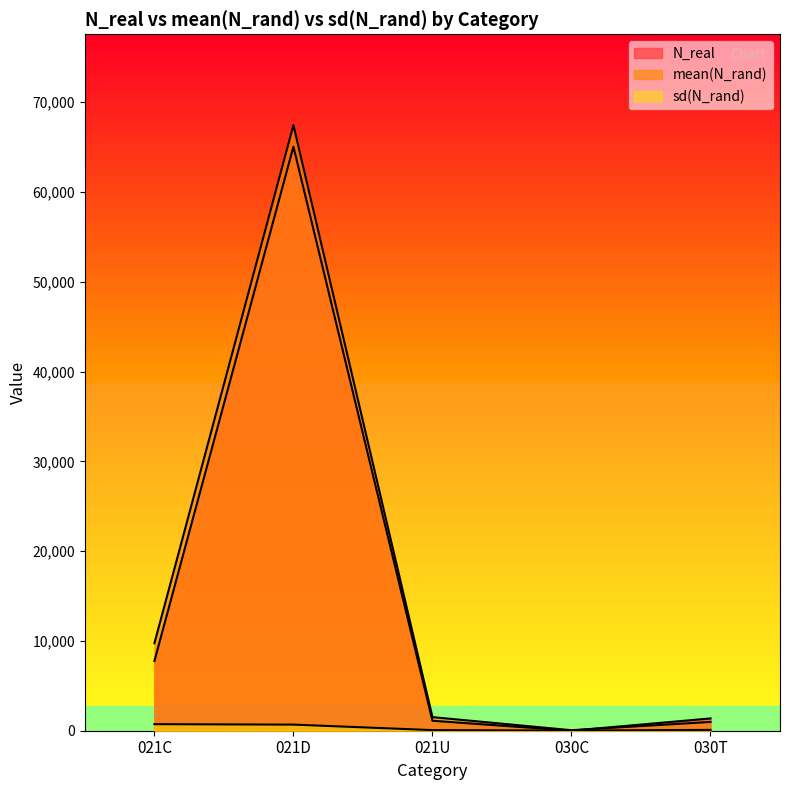

Rank the series by their maximum value, from highest to lowest.

mean(N_rand), N_real, sd(N_rand)